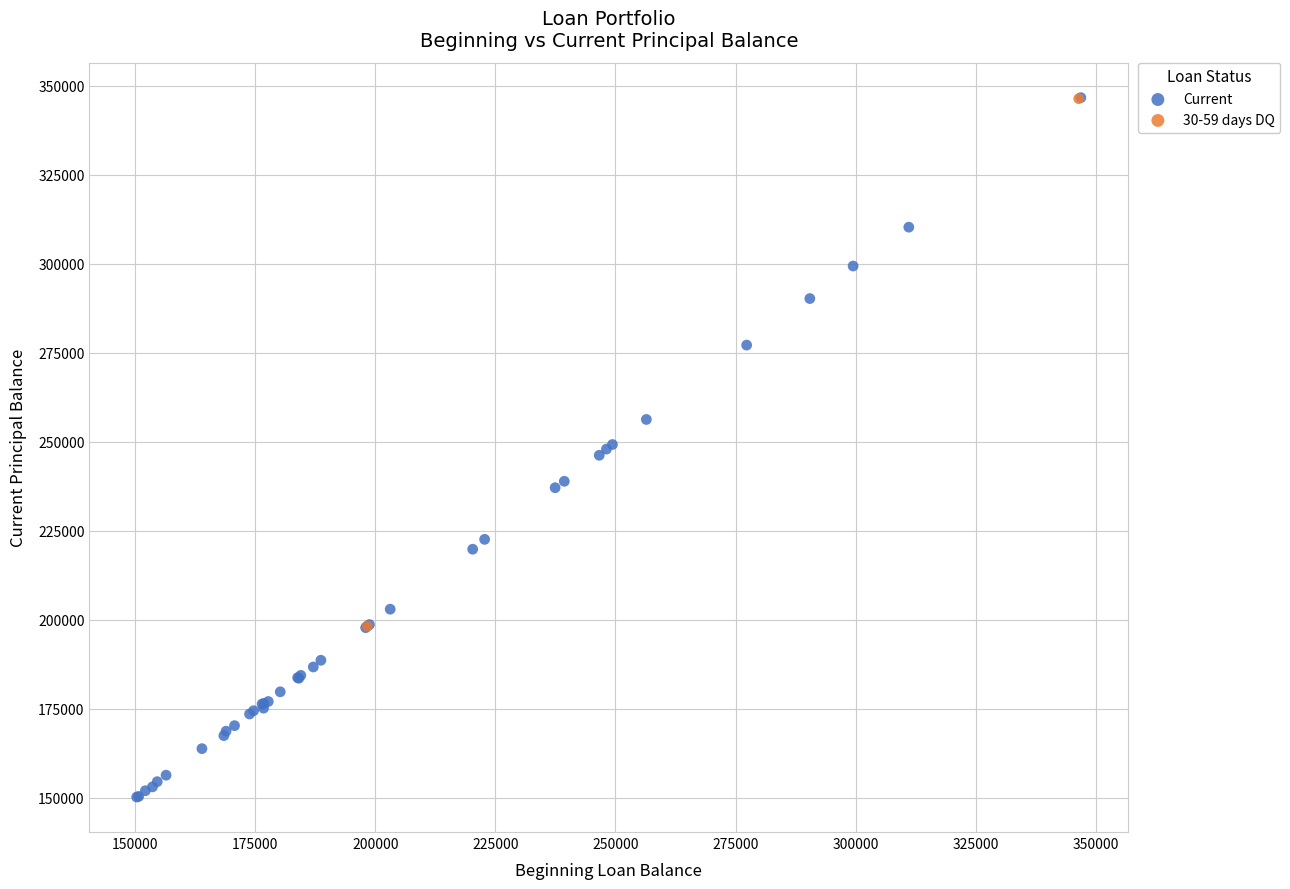

What are all the series names shown in the legend?

Current, 30-59 days DQ